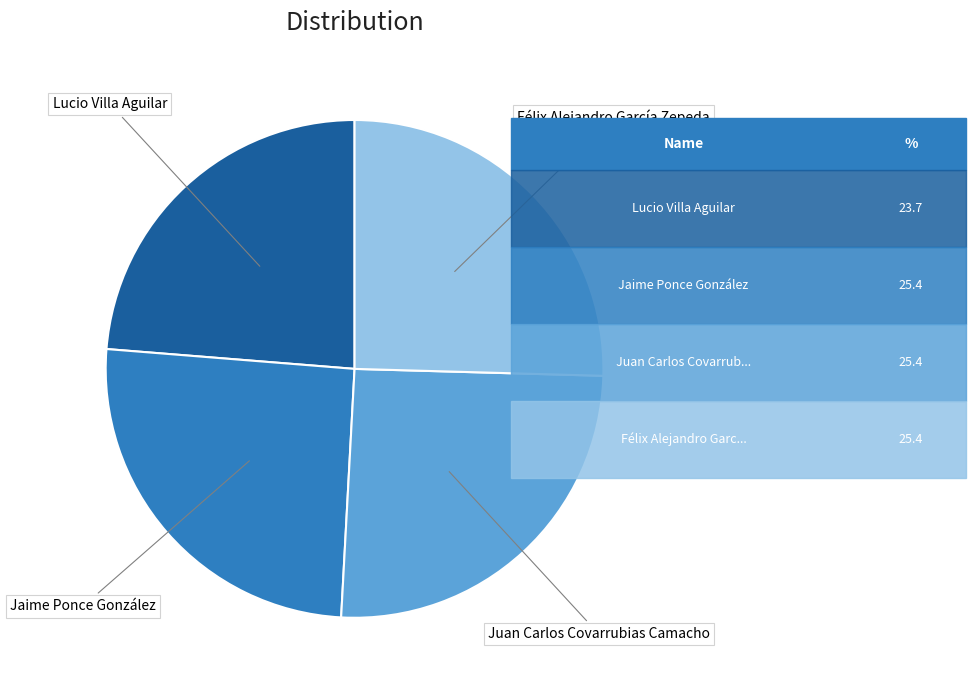

Is there a majority slice in this chart?

No